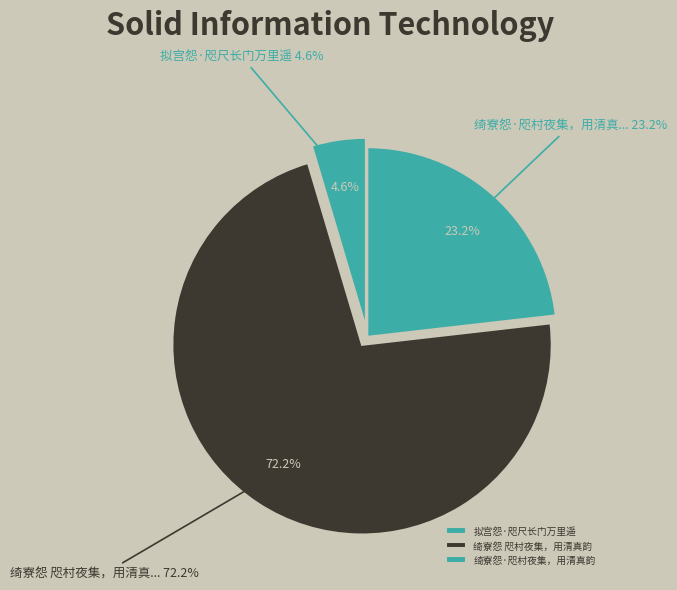

To the nearest percent, what portion does 拟宫怨·咫尺长门万里遥 represent?

5%